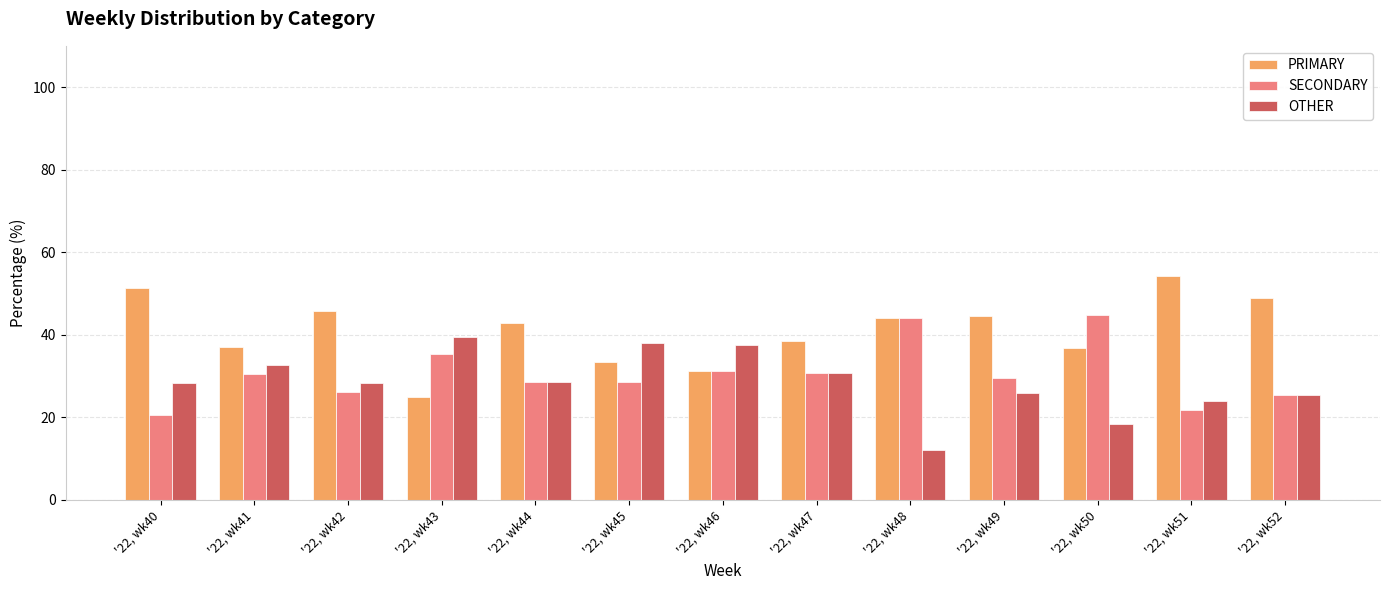

Are the bars horizontal?

No